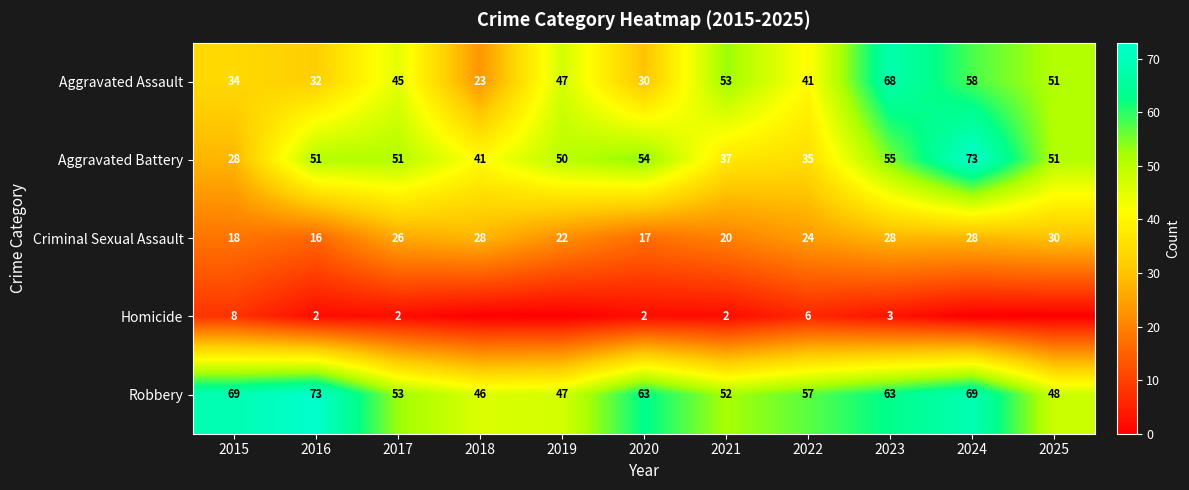

What is the maximum value shown in the chart?

73